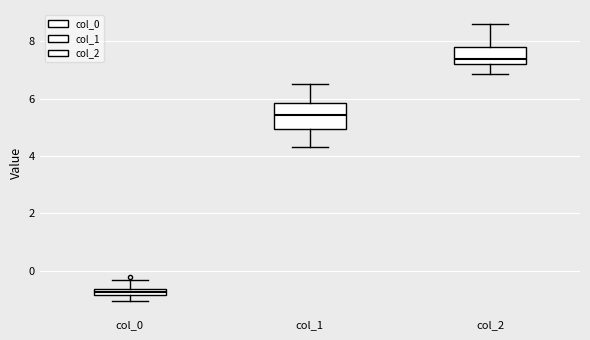

Where does the median line of the box for col_2 sit on the y-axis? The values are not printed on the chart, so give them approximately, as read against the axis.

7.4